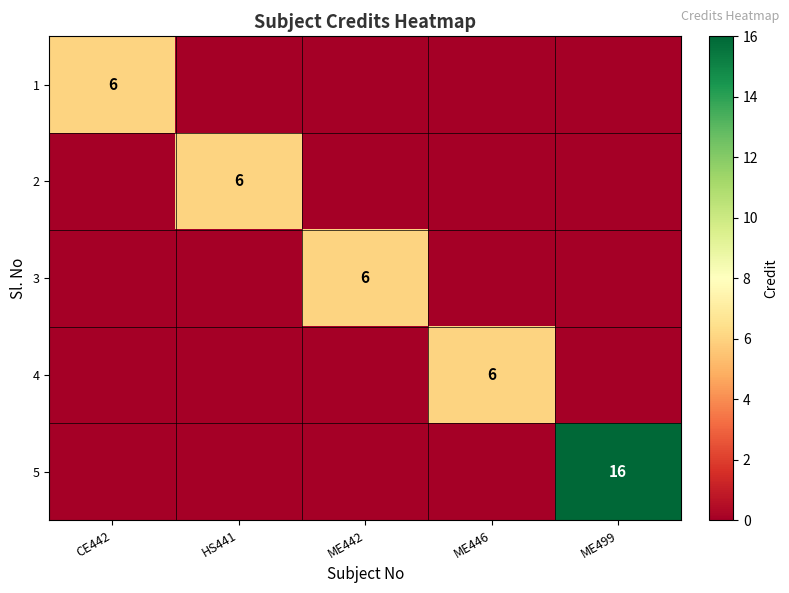

The 5 series shows 26 at ME499. True or false?

False